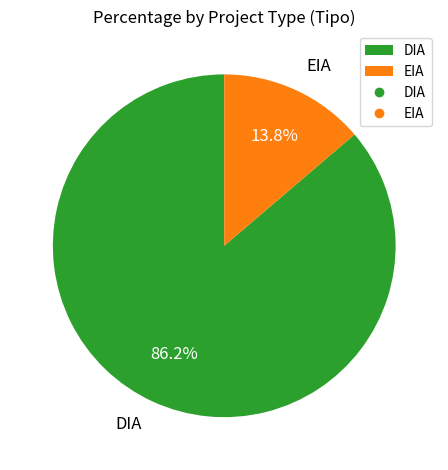

Which category has the biggest portion of the pie?

DIA